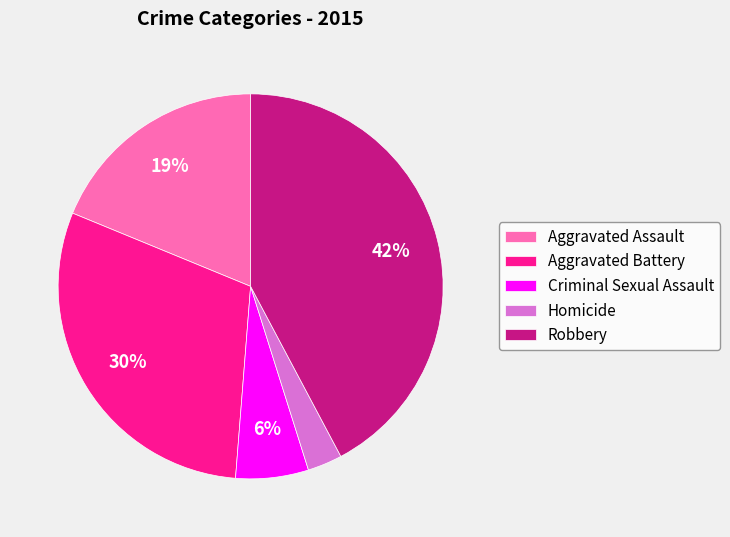

Approximately how many times larger is the value at Aggravated Assault compared to Aggravated Battery?

0.6